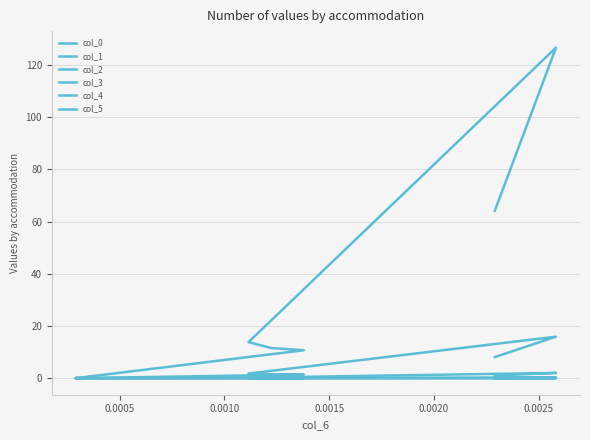

At which category is the sum across all series the highest?

0.0025